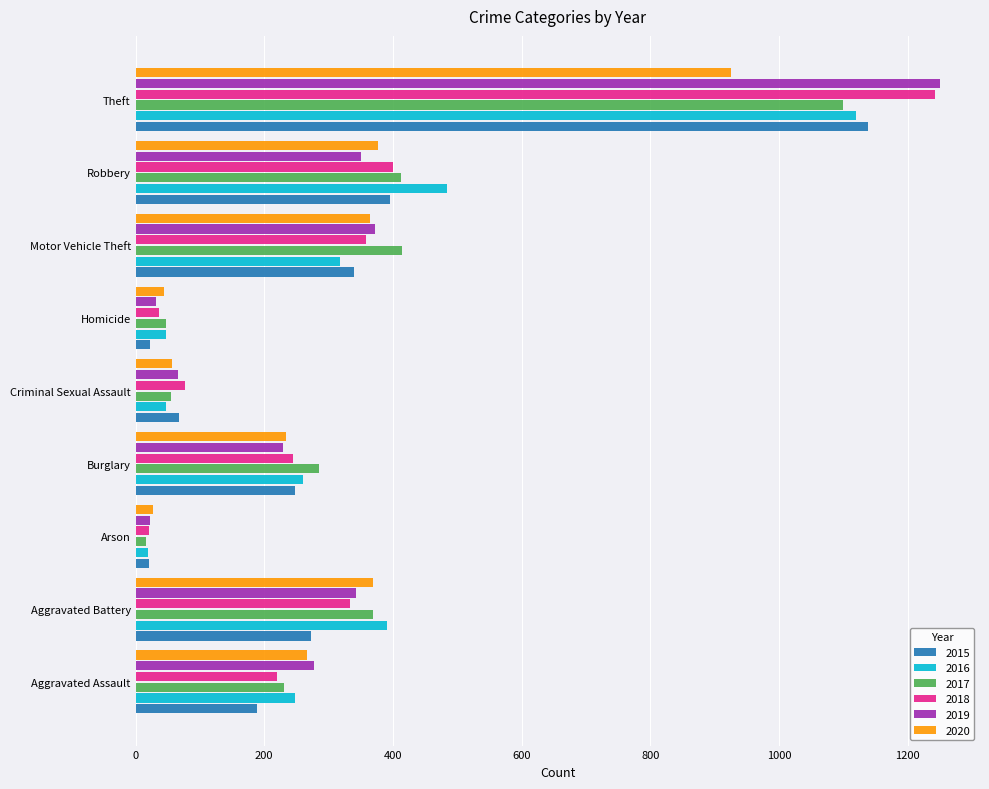

Between Burglary and Robbery, which series saw the biggest shift?

2016